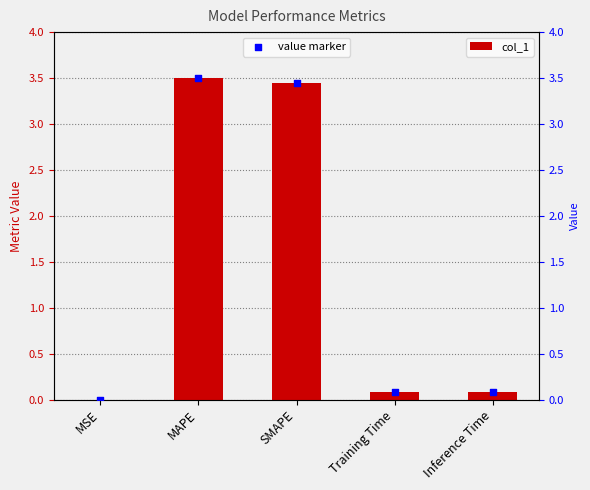

At which category is the sum across all series the highest?

MAPE